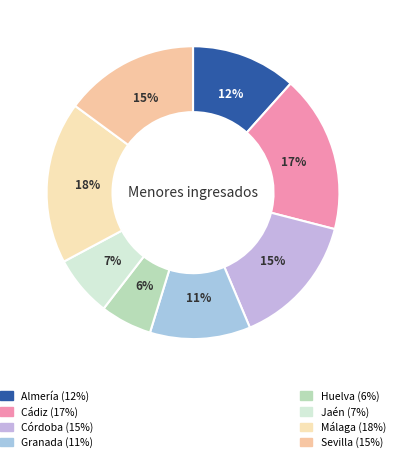

Which slice is the smallest?

Huelva